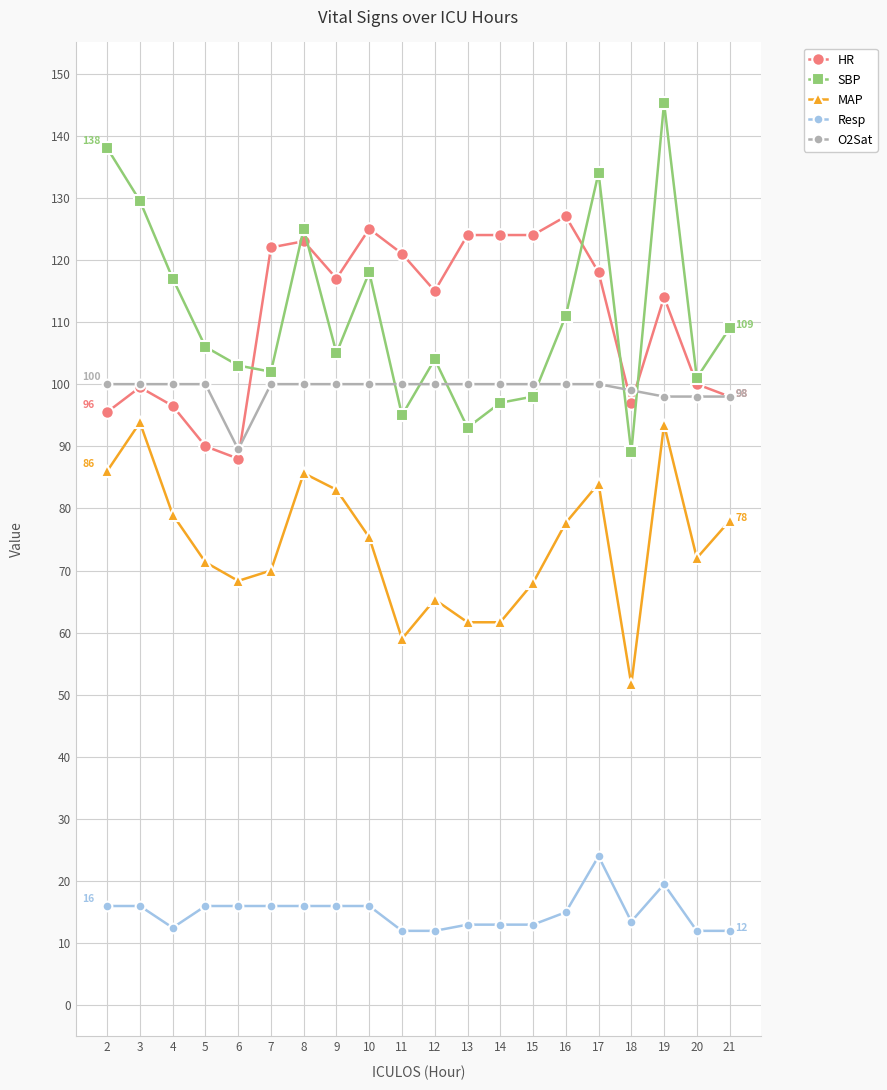

True or false: Resp and SBP intersect in this chart.

False